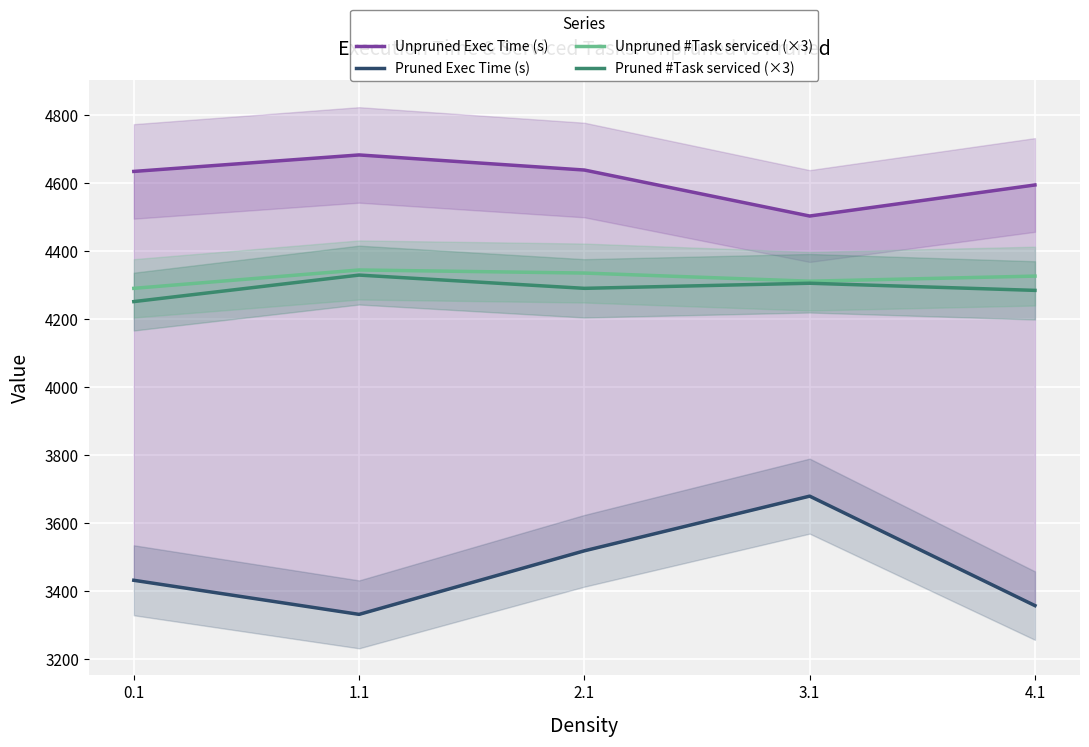

Between 0.1 and 4.1, which is larger?

0.1